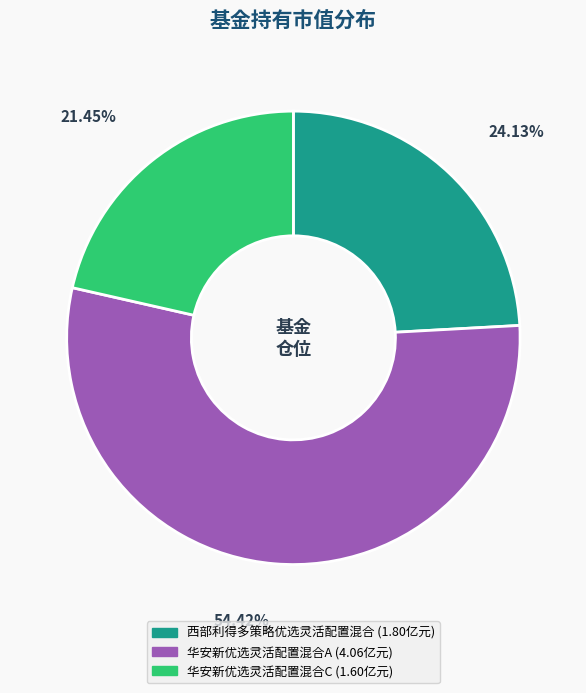

What is the smallest slice in the pie chart?

华安新优选灵活配置混合C